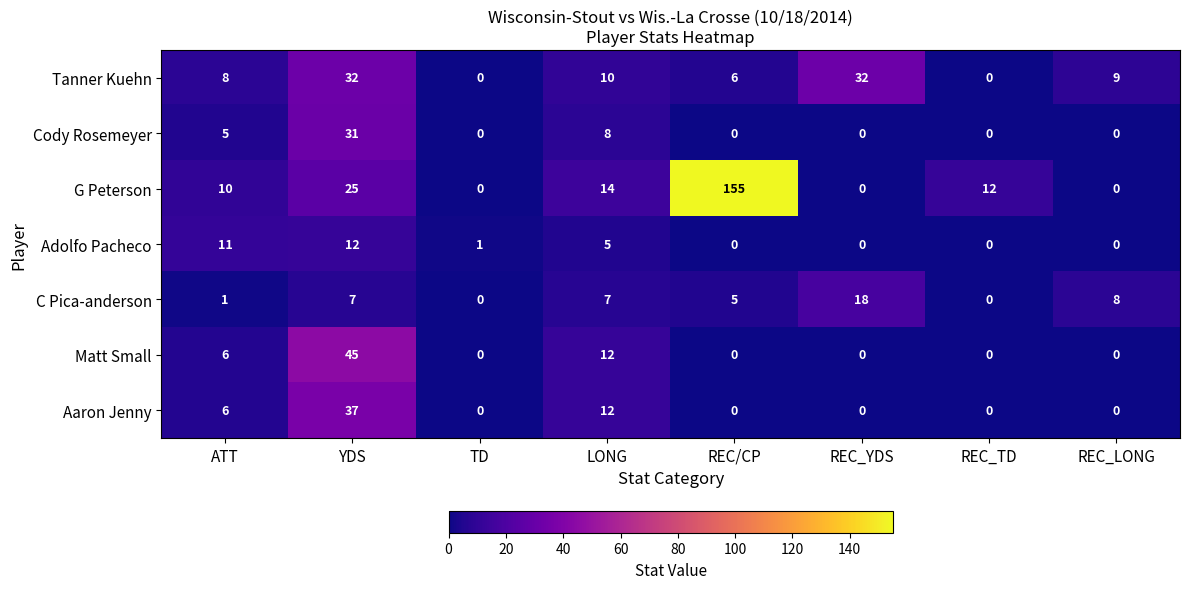

Rank the series by their maximum value, from lowest to highest.

Adolfo Pacheco, C Pica-anderson, Cody Rosemeyer, Tanner Kuehn, Aaron Jenny, Matt Small, G Peterson